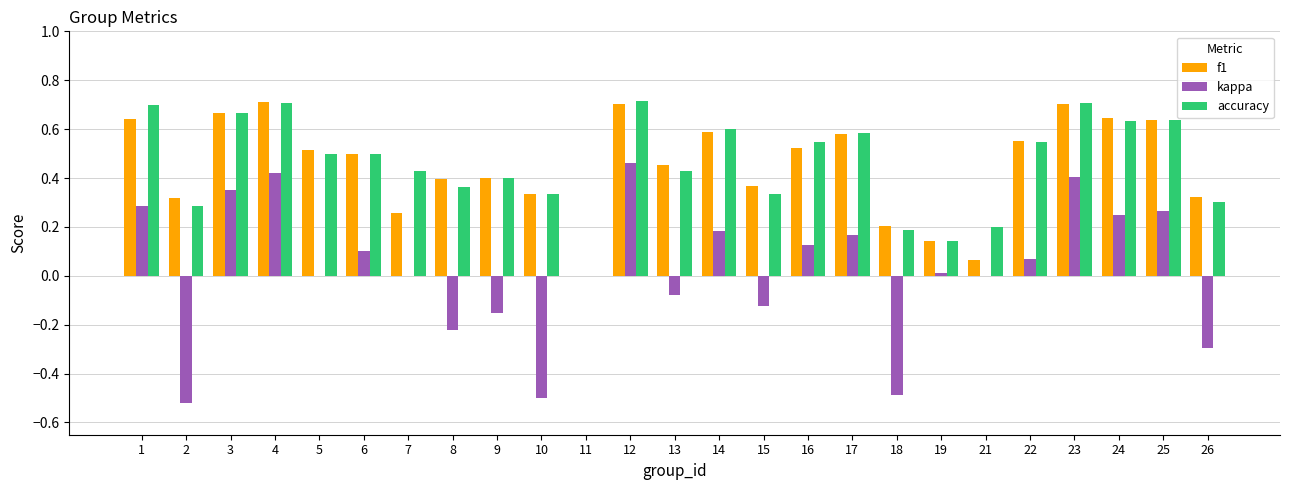

Does the chart contain stacked bars?

No